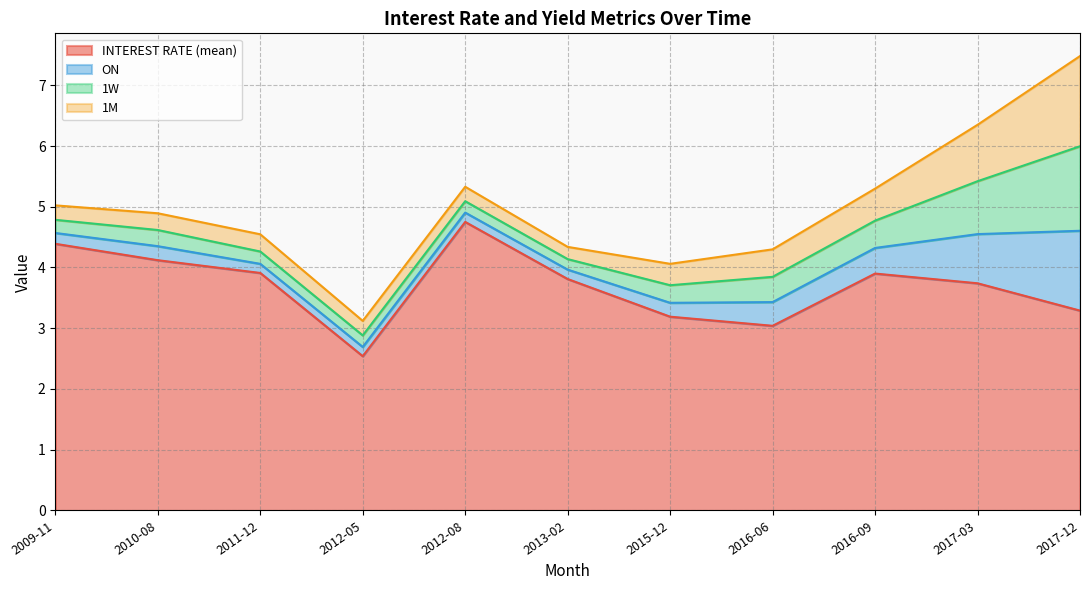

What is the lowest value of the 1W series?

0.2